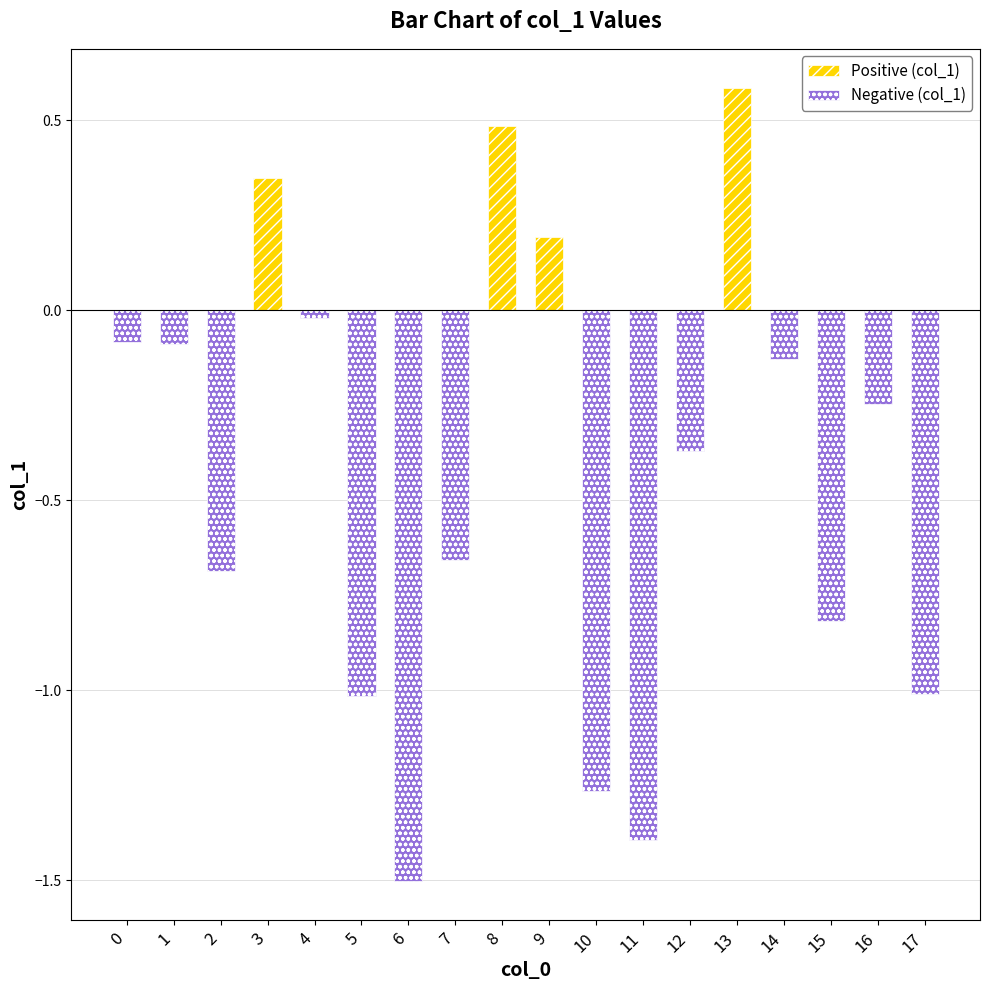

Reading left to right, transcribe all the data shown in this chart.

Positive (col_1): 0.0	0.0	0.0	0.3	0.0	0.0	0.0	0.0	0.5	0.2	0.0	0.0	0.0	0.6	0.0	0.0	0.0	0.0
Negative (col_1): -0.1	-0.1	-0.7	0.0	-0.0	-1.0	-1.5	-0.7	0.0	0.0	-1.3	-1.4	-0.4	0.0	-0.1	-0.8	-0.2	-1.0